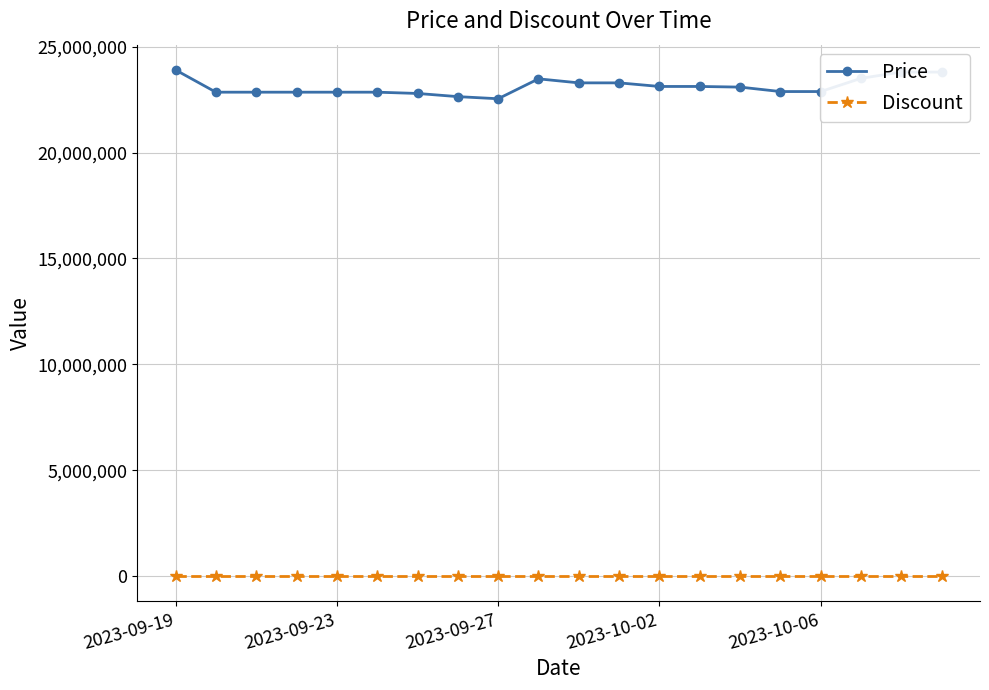

What is the average value of the Price series?

23118680